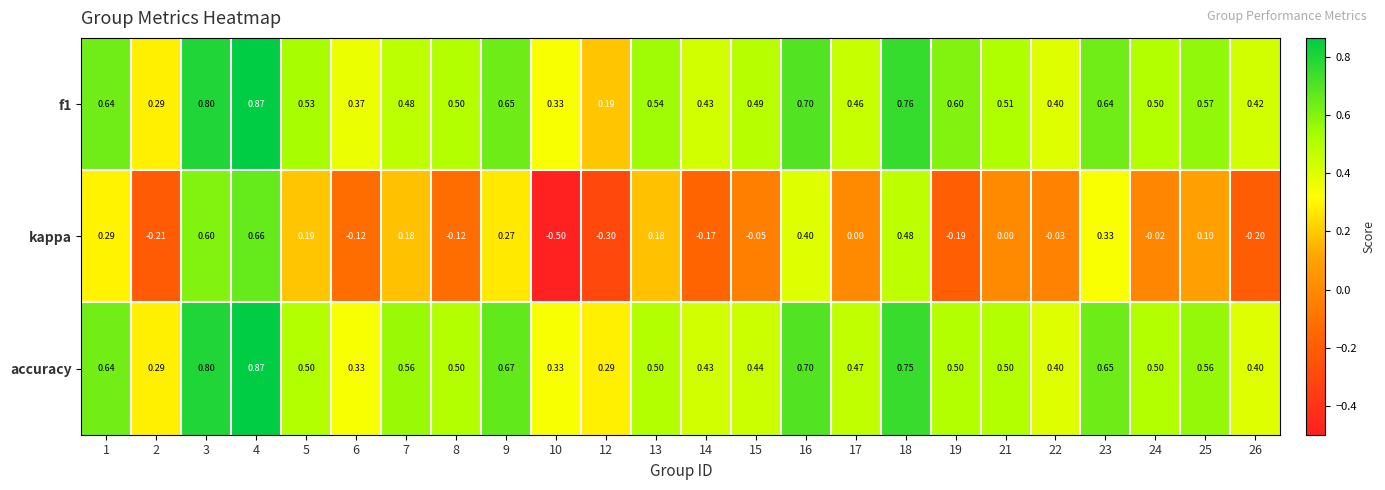

Between 8 and 17, which series saw the biggest shift?

kappa